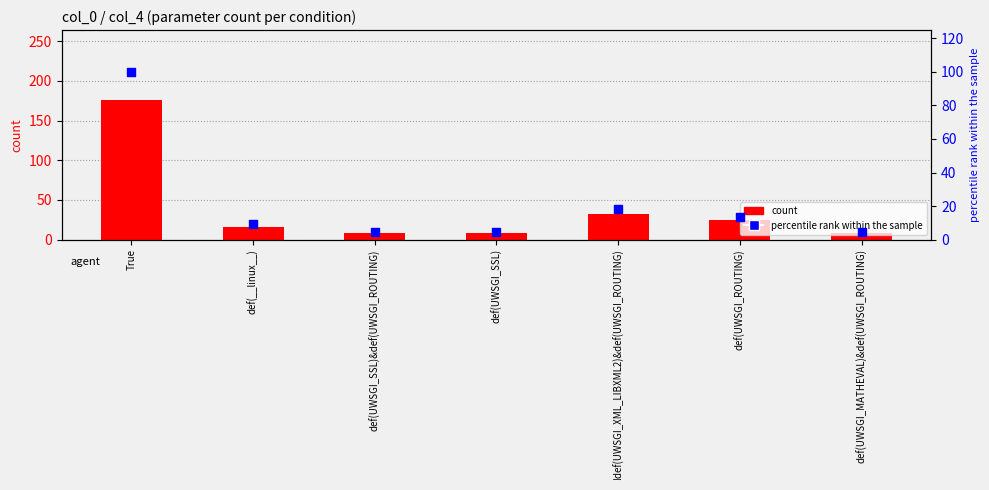

What is the total value across all series at def(UWSGI_MATHEVAL)&def(UWSGI_ROUTING)?

12.5